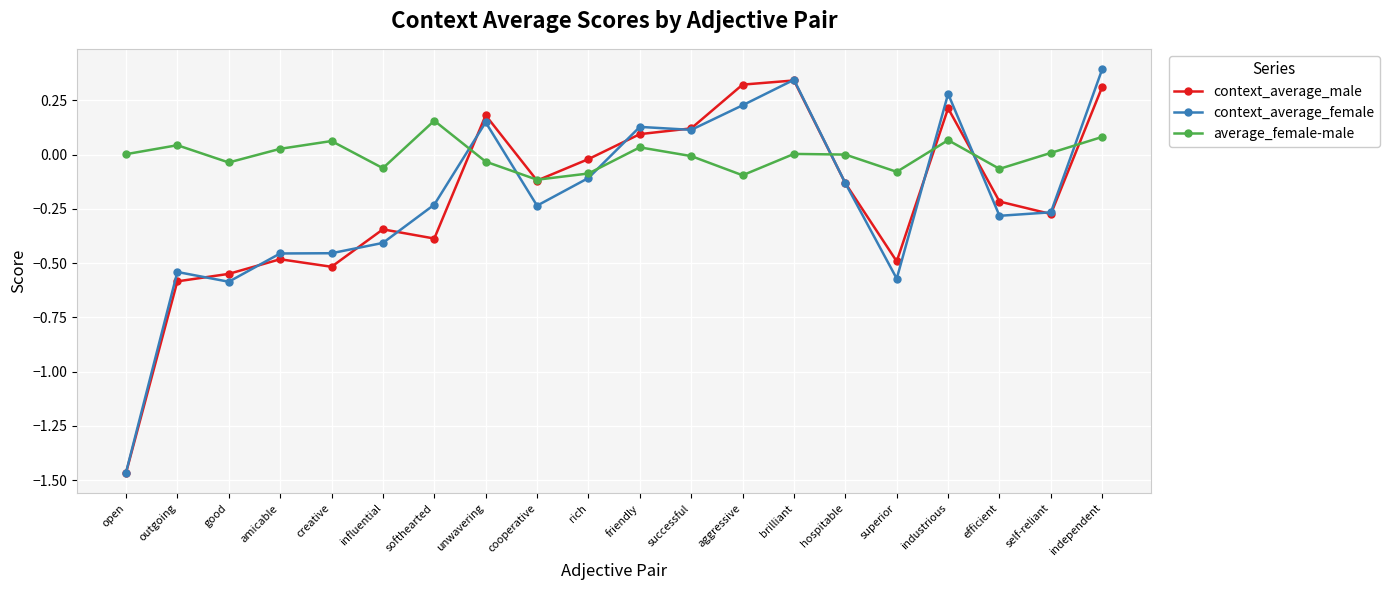

True or false: average_female-male has more than 2 points higher than both neighbors.

True